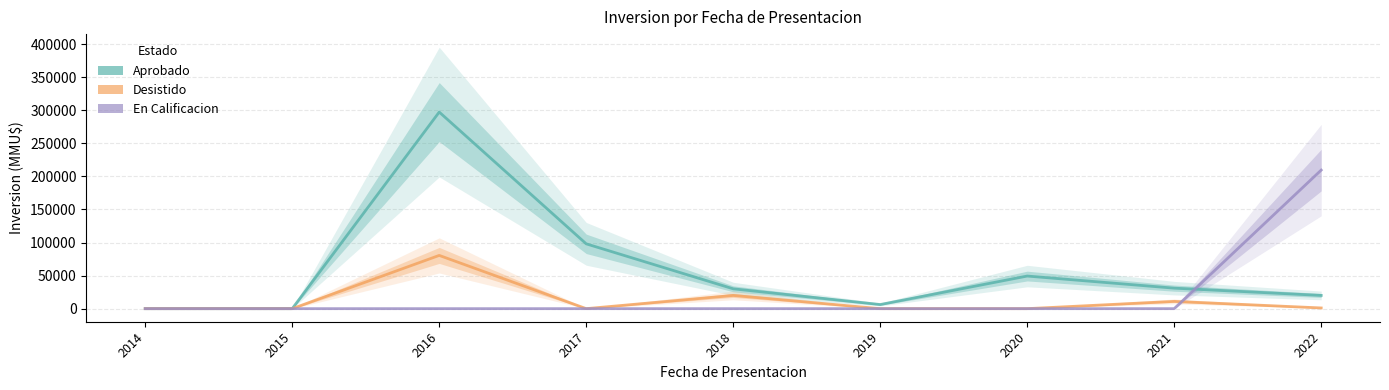

At which category is the sum across all series the highest?

2016